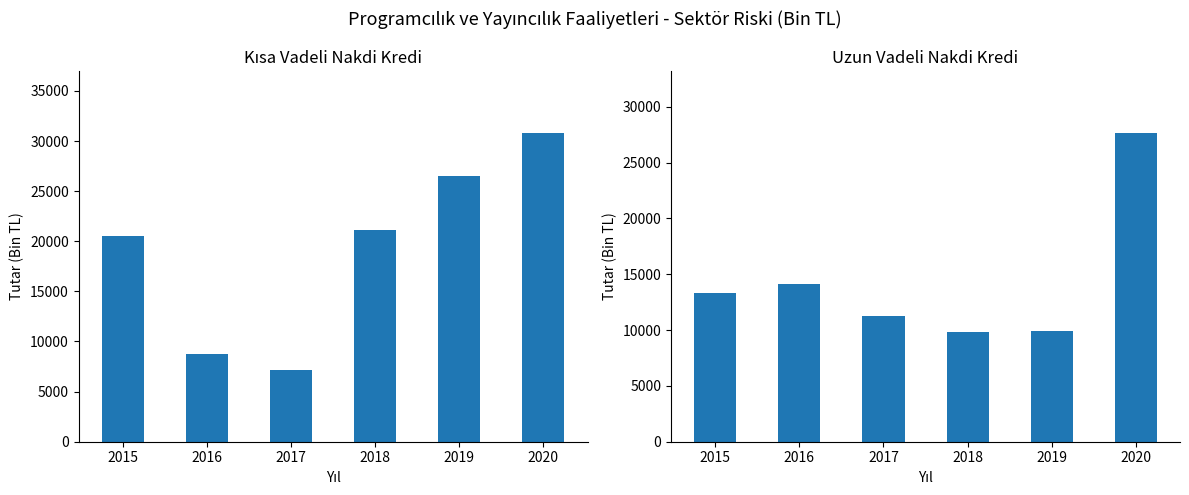

At which category is the sum across all series the highest?

2020